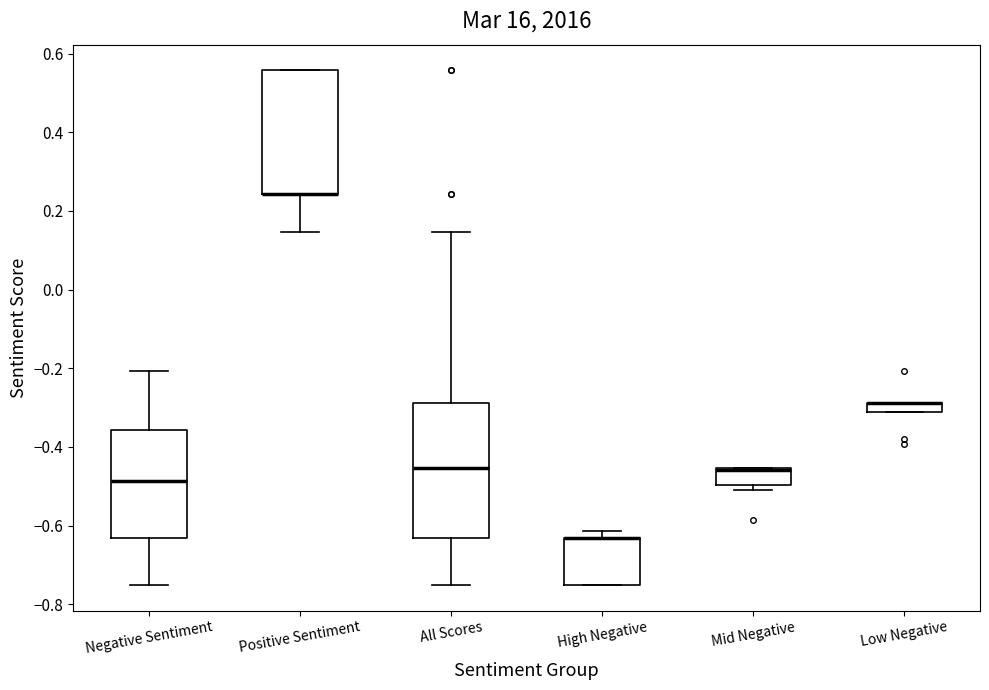

Where is the upper edge of the box for Positive Sentiment on the y-axis? The values are not printed on the chart, so give them approximately, as read against the axis.

0.56